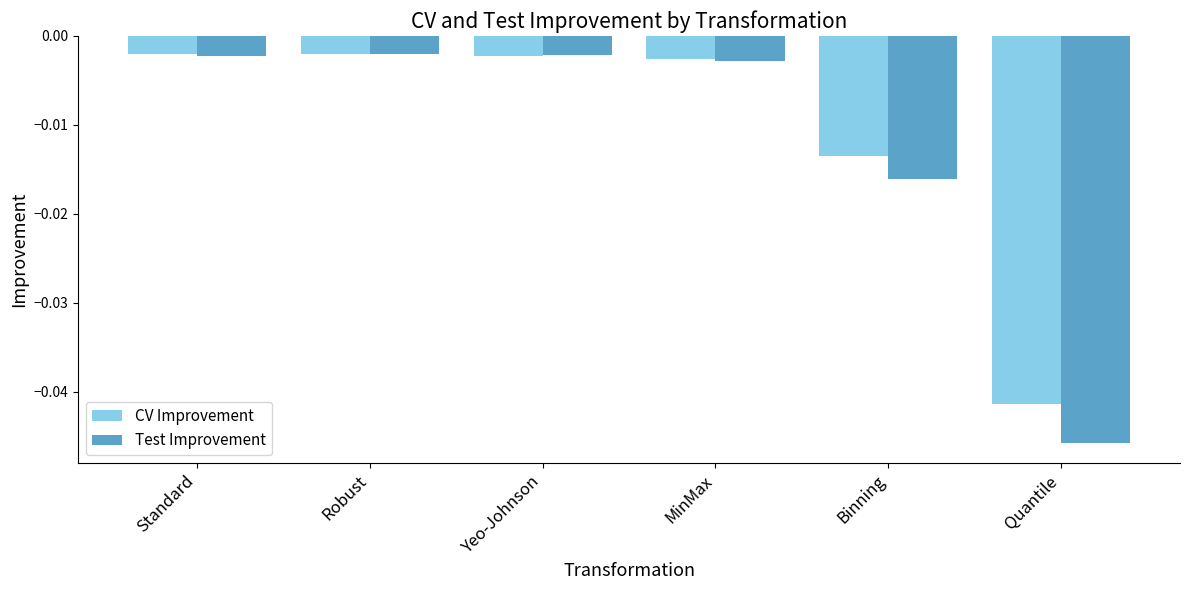

Which series has the largest range (max minus min)?

Test Improvement